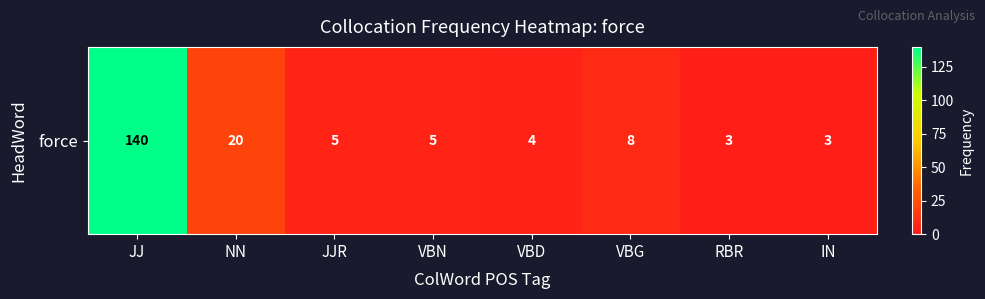

What is the sum of all values?

188